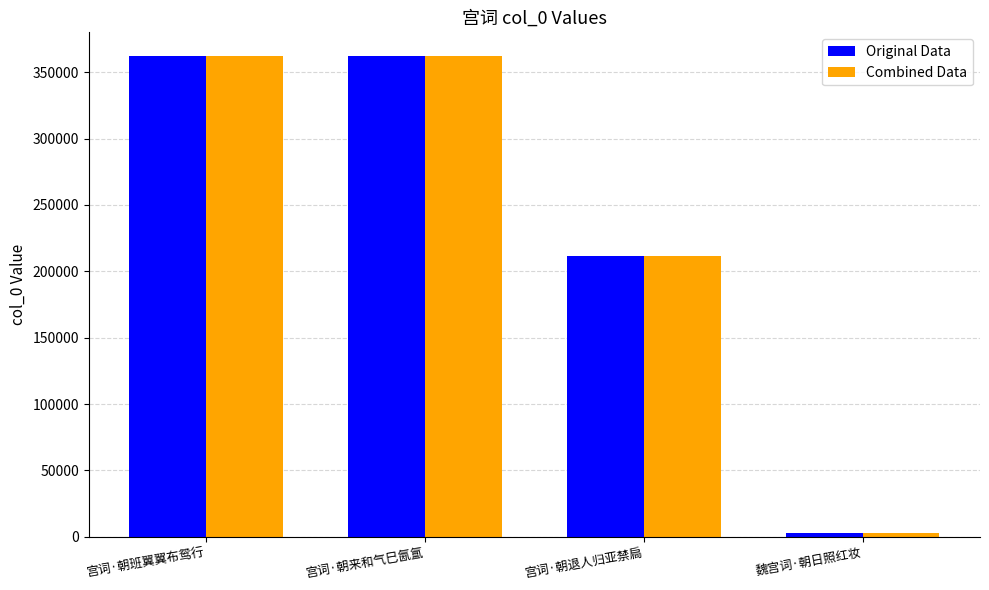

What is the value of the Combined Data bar at the 2nd from the left?

362002